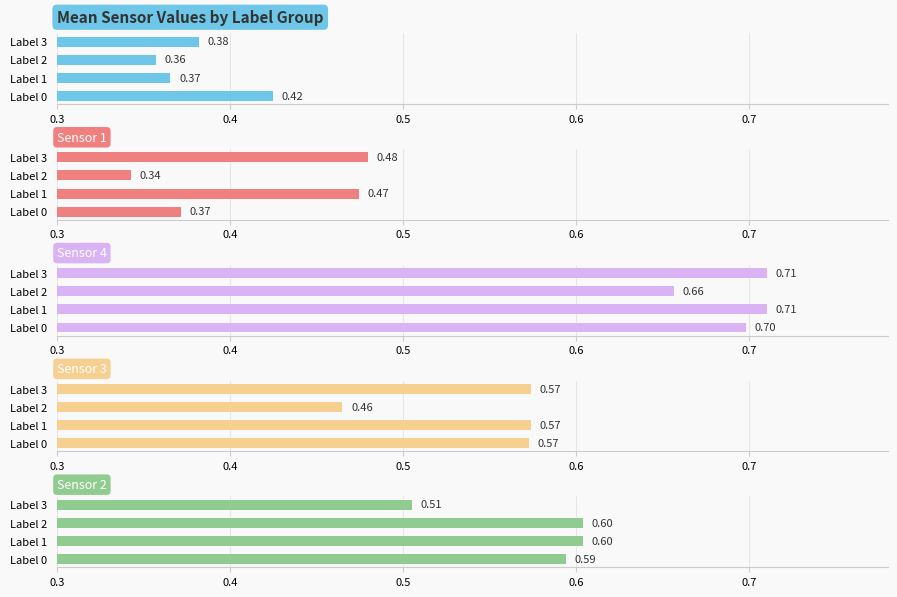

What is the smallest value displayed?

0.3